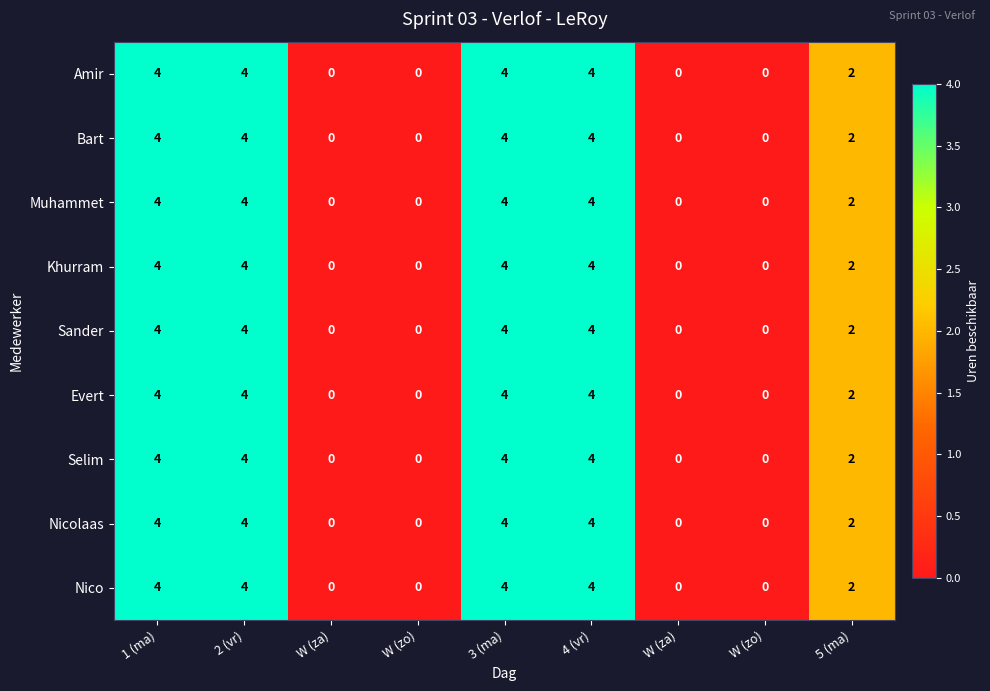

Reading right to left, list all the values displayed in this chart.

Amir: 5 (ma)=2	W (zo)=0	W (za)=0	4 (vr)=4	3 (ma)=4	W (zo)=0	W (za)=0	2 (vr)=4	1 (ma)=4
Bart: 5 (ma)=2	W (zo)=0	W (za)=0	4 (vr)=4	3 (ma)=4	W (zo)=0	W (za)=0	2 (vr)=4	1 (ma)=4
Muhammet: 5 (ma)=2	W (zo)=0	W (za)=0	4 (vr)=4	3 (ma)=4	W (zo)=0	W (za)=0	2 (vr)=4	1 (ma)=4
Khurram: 5 (ma)=2	W (zo)=0	W (za)=0	4 (vr)=4	3 (ma)=4	W (zo)=0	W (za)=0	2 (vr)=4	1 (ma)=4
Sander: 5 (ma)=2	W (zo)=0	W (za)=0	4 (vr)=4	3 (ma)=4	W (zo)=0	W (za)=0	2 (vr)=4	1 (ma)=4
Evert: 5 (ma)=2	W (zo)=0	W (za)=0	4 (vr)=4	3 (ma)=4	W (zo)=0	W (za)=0	2 (vr)=4	1 (ma)=4
Selim: 5 (ma)=2	W (zo)=0	W (za)=0	4 (vr)=4	3 (ma)=4	W (zo)=0	W (za)=0	2 (vr)=4	1 (ma)=4
Nicolaas: 5 (ma)=2	W (zo)=0	W (za)=0	4 (vr)=4	3 (ma)=4	W (zo)=0	W (za)=0	2 (vr)=4	1 (ma)=4
Nico: 5 (ma)=2	W (zo)=0	W (za)=0	4 (vr)=4	3 (ma)=4	W (zo)=0	W (za)=0	2 (vr)=4	1 (ma)=4